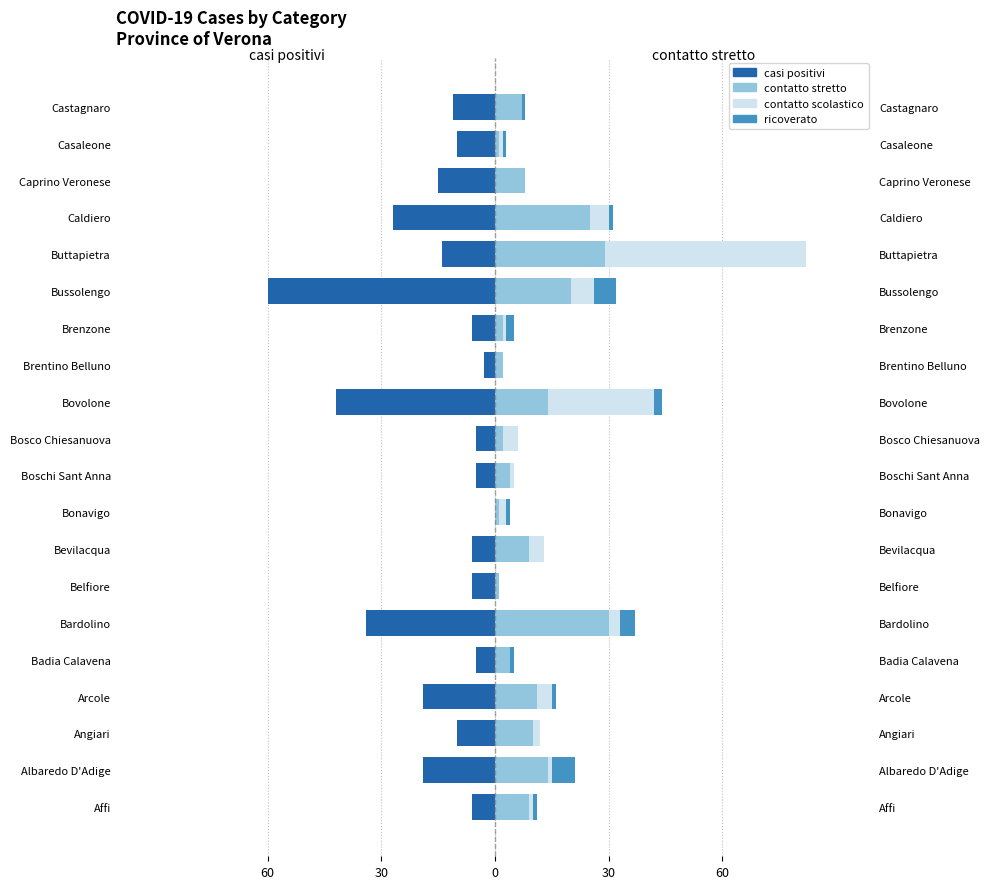

What are all the series names shown in the legend?

casi positivi, contatto stretto, contatto scolastico, ricoverato